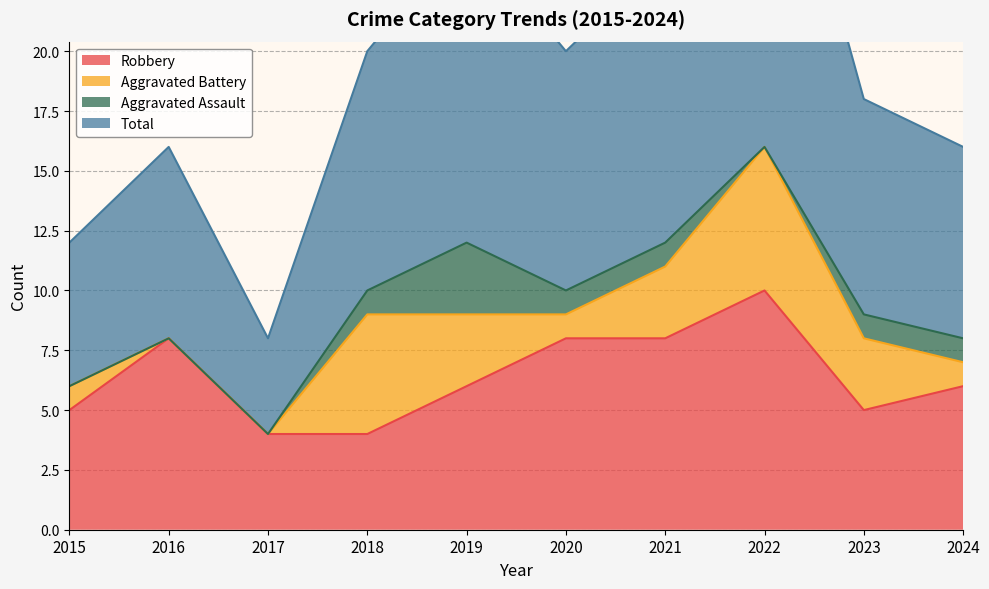

Where is the first local minimum for Total?

2017